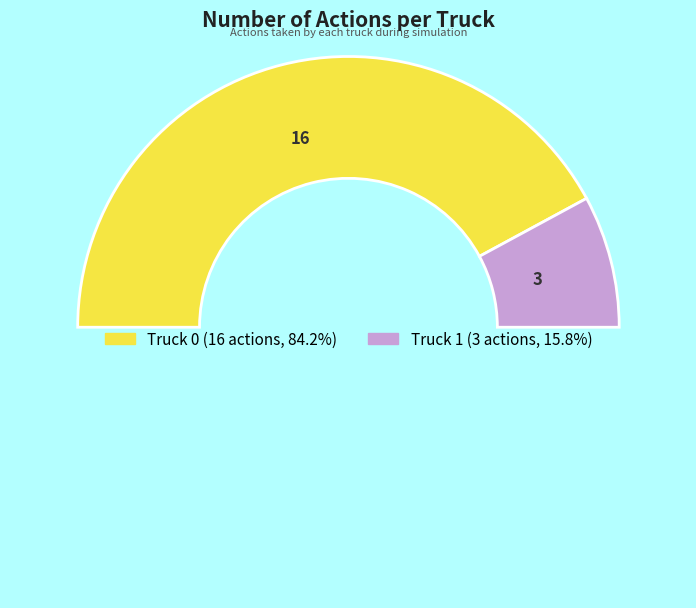

How many slices are in this pie chart?

3